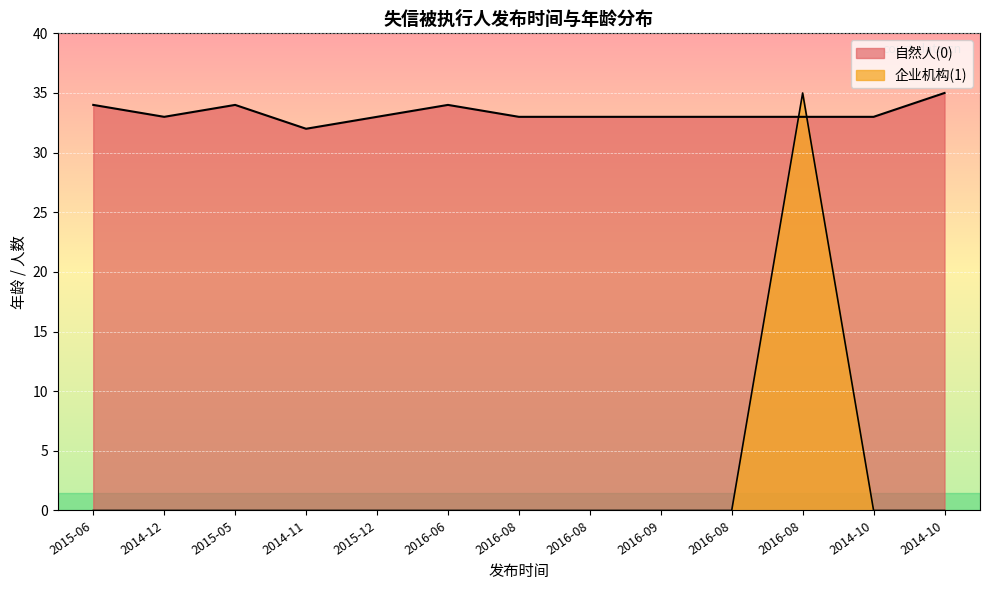

How many lines are shown in the chart?

2